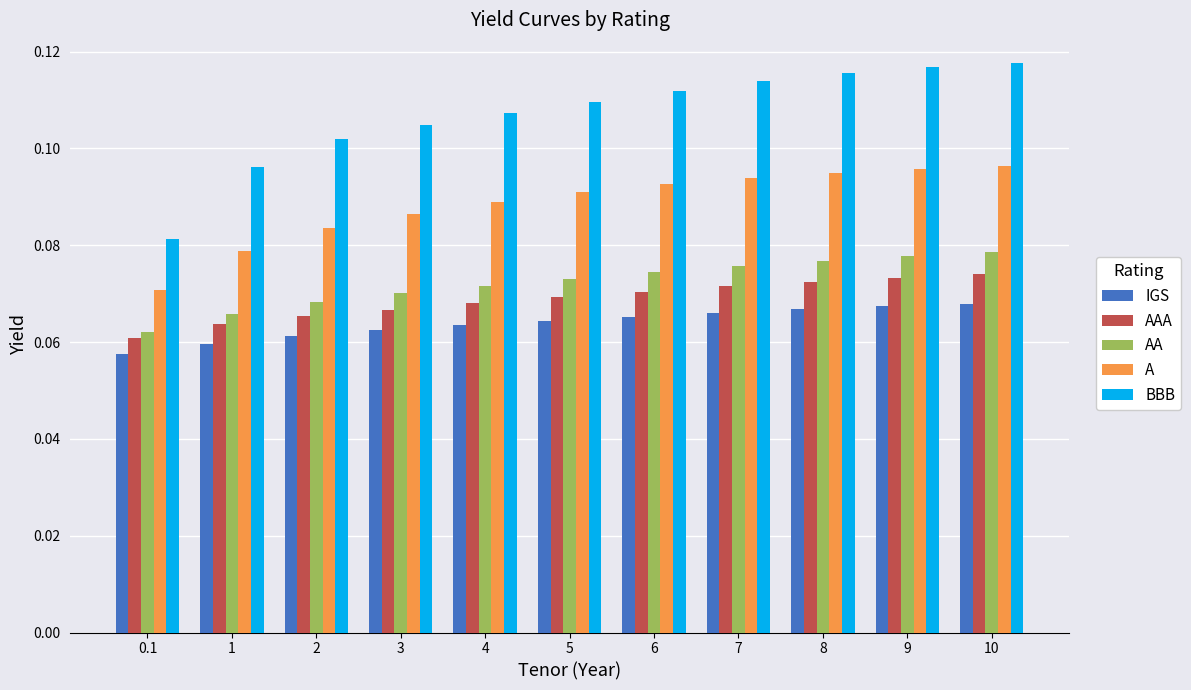

At how many categories does at least one series exceed 0?

11